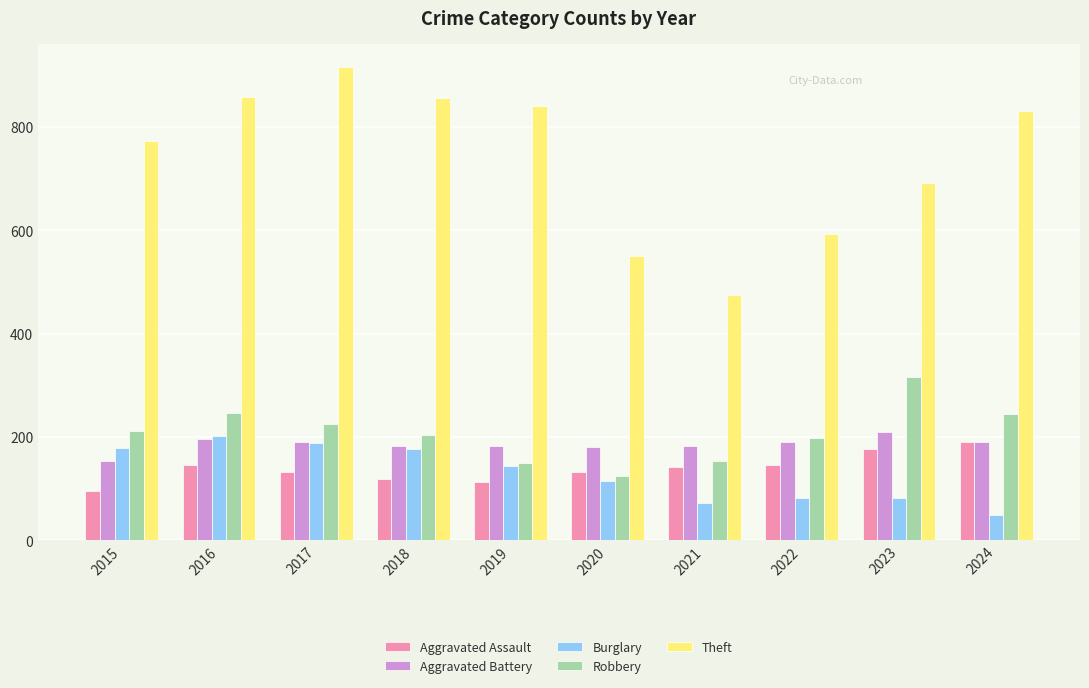

Which category has the lowest value in the Robbery series?

2020